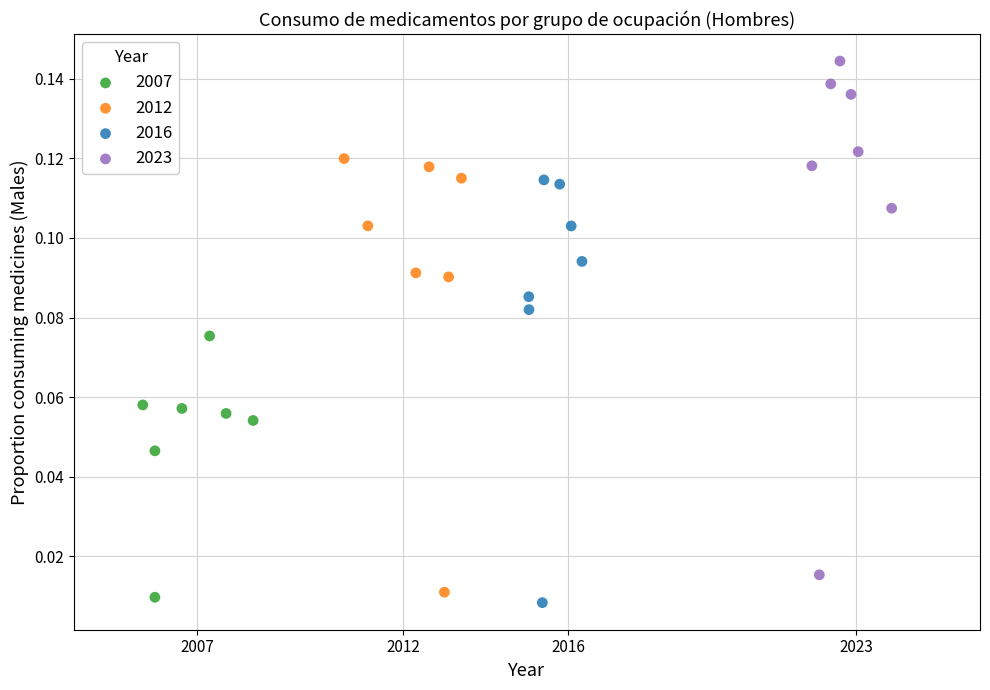

Which series reaches the minimum Y coordinate?

2016